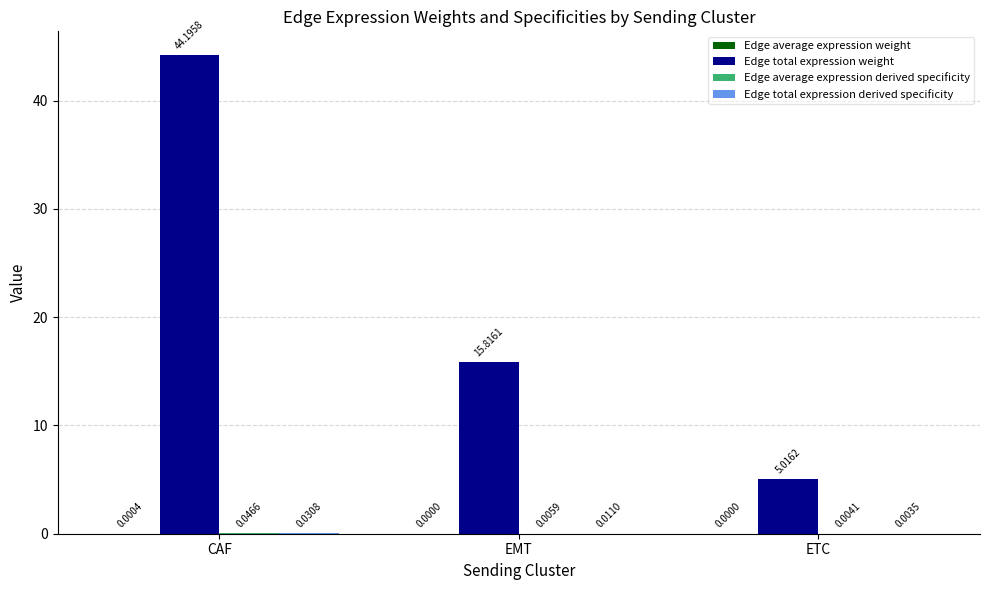

Which series has the largest total across all categories?

Edge total expression weight